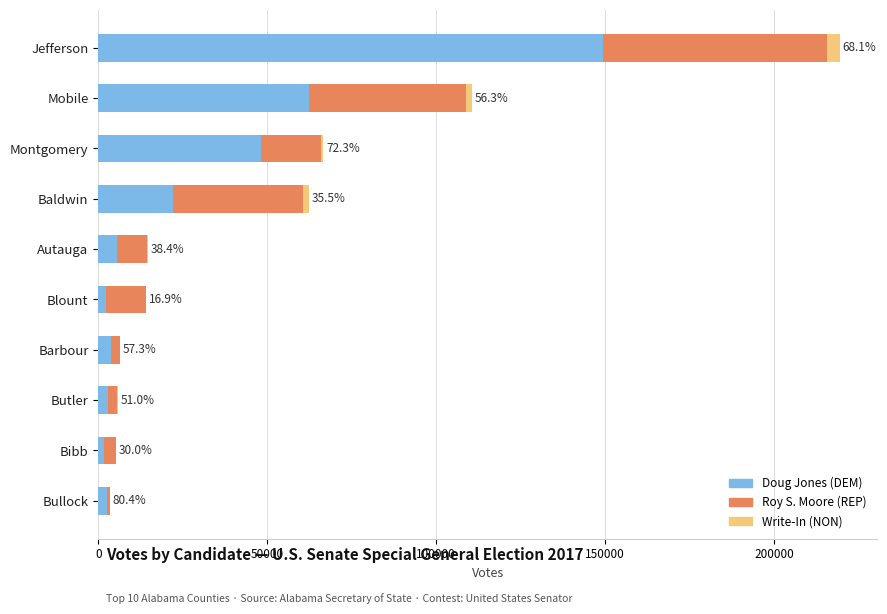

At which category is the sum across all series the highest?

Jefferson